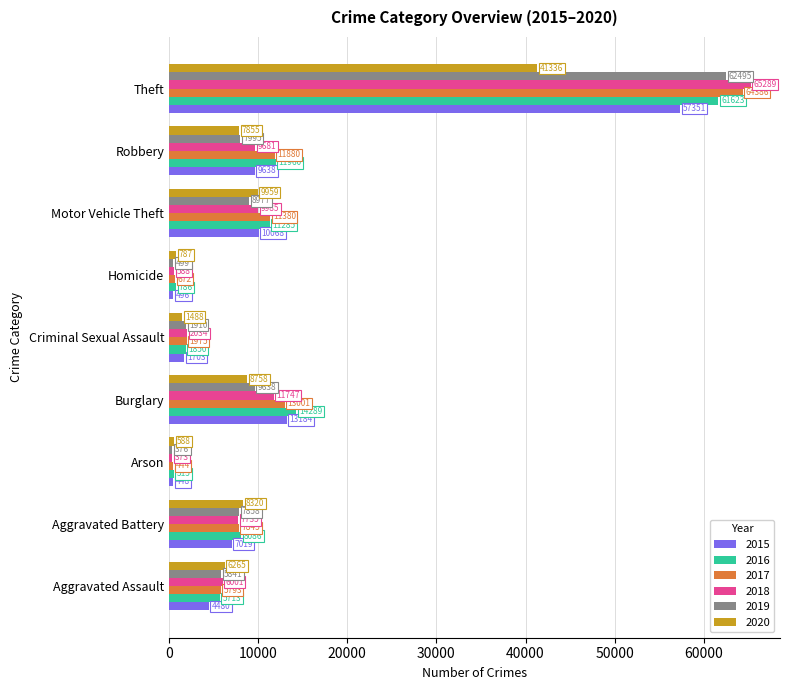

What is the difference between the highest and lowest values at Homicide?

291